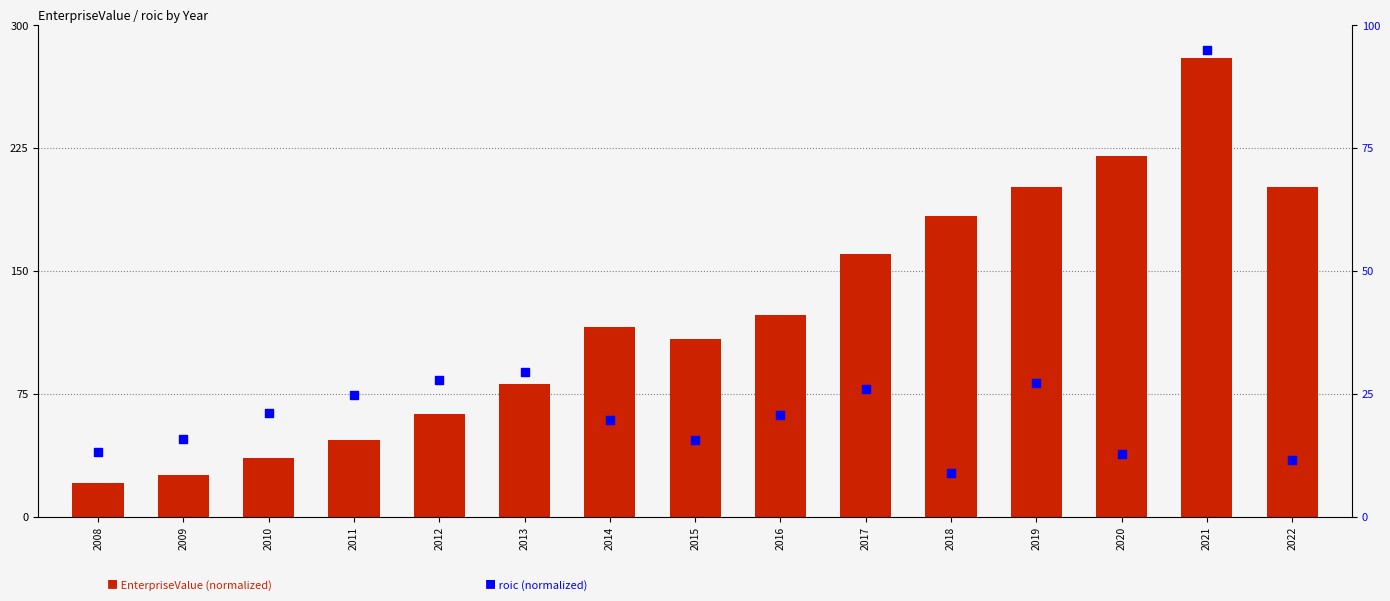

What are all the series names shown in the legend?

EnterpriseValue (normalized), roic (normalized)